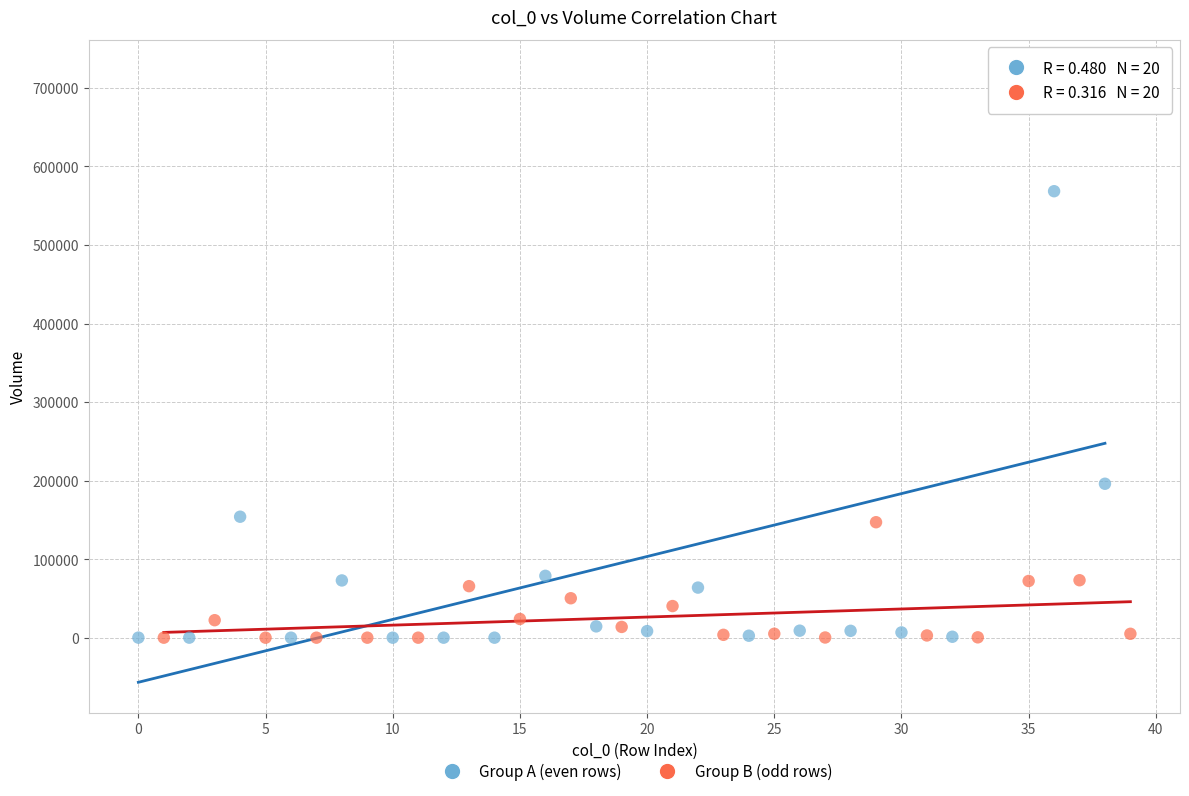

Which series has the largest Y range (max minus min)?

Group A (even rows)